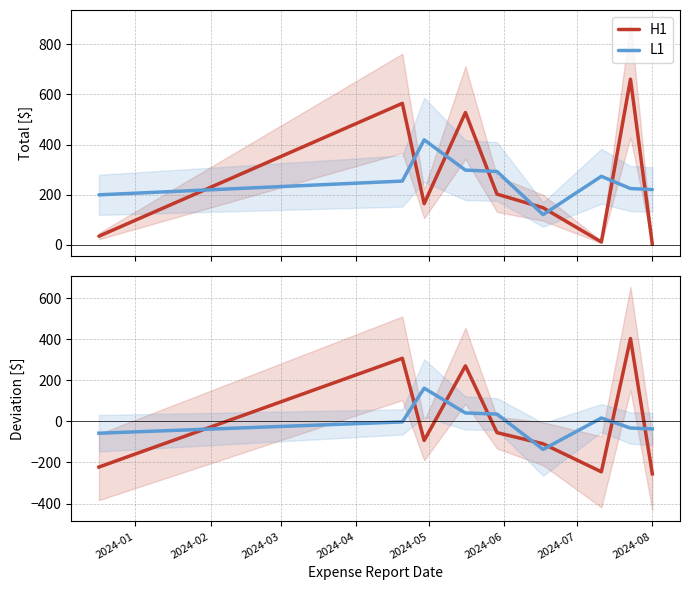

Reading right to left, list all the values displayed in this chart.

H1: -255.5	403.3	-245.6	-109.2	-54.8	270.3	-93.0	307.0	-222.5
L1: -36.6	-32.6	16.1	-136.6	35.4	40.8	161.5	-2.8	-57.7